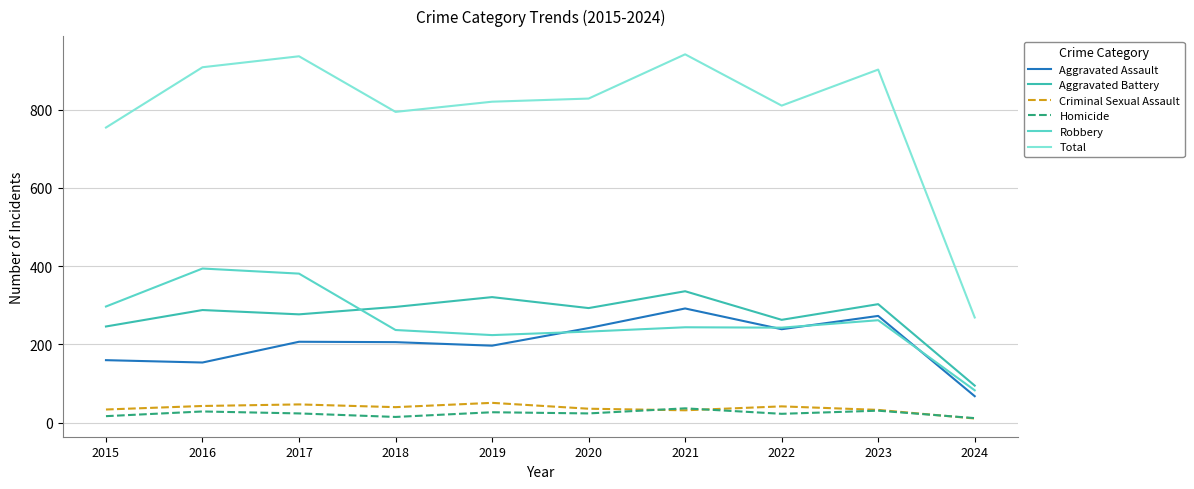

Which series has the largest total across all categories?

Total